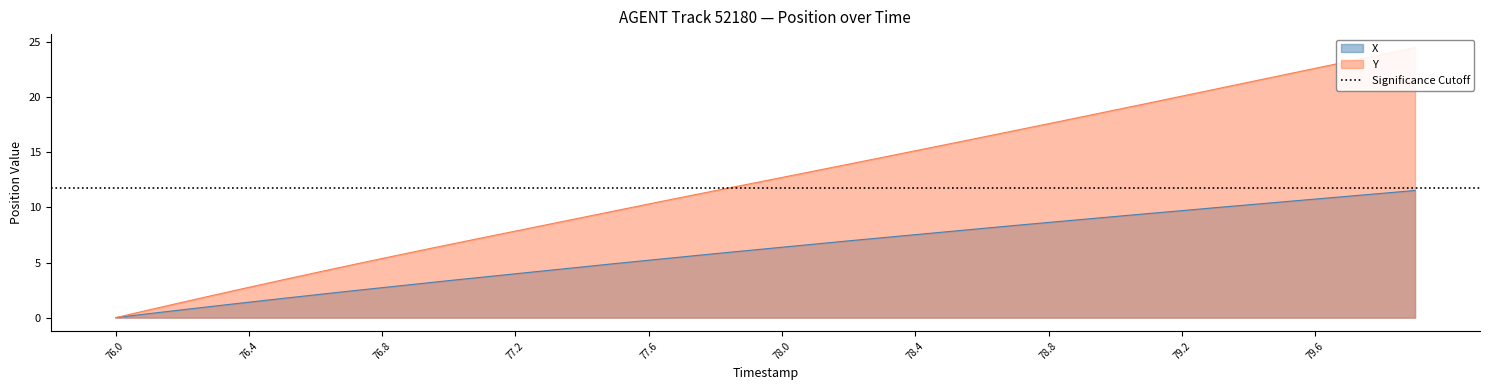

True or false: X has more than 1 interior local peaks.

False